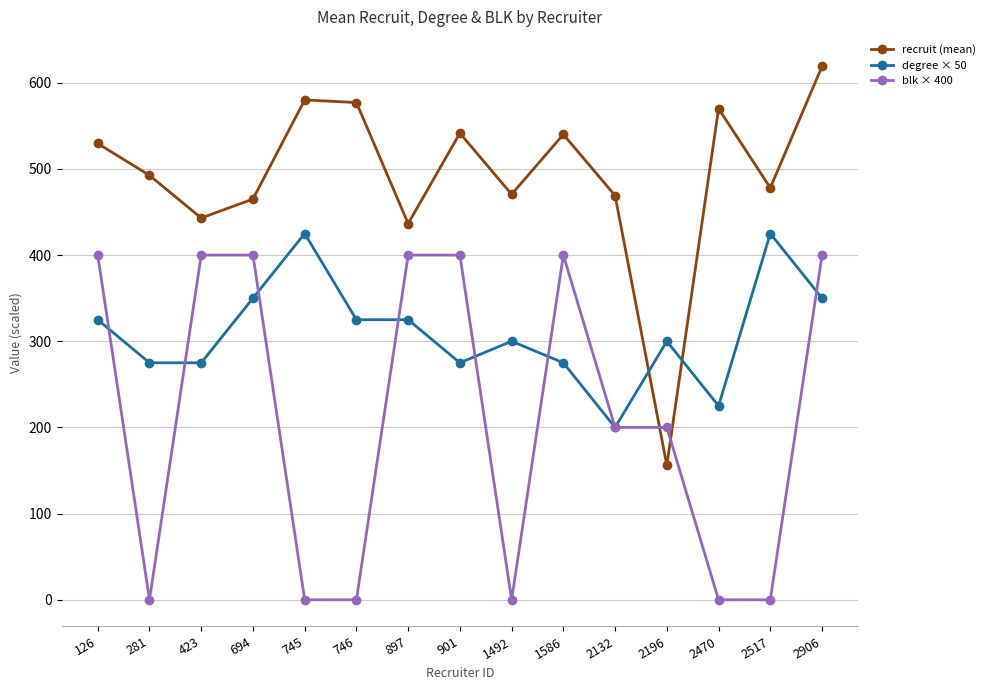

Rank the series by their maximum value, from highest to lowest.

recruit (mean), degree × 50, blk × 400